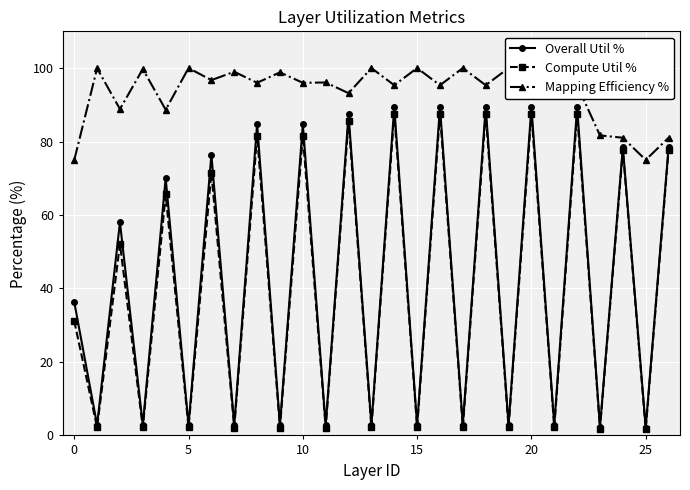

What is the maximum value for Mapping Efficiency %?

100.0